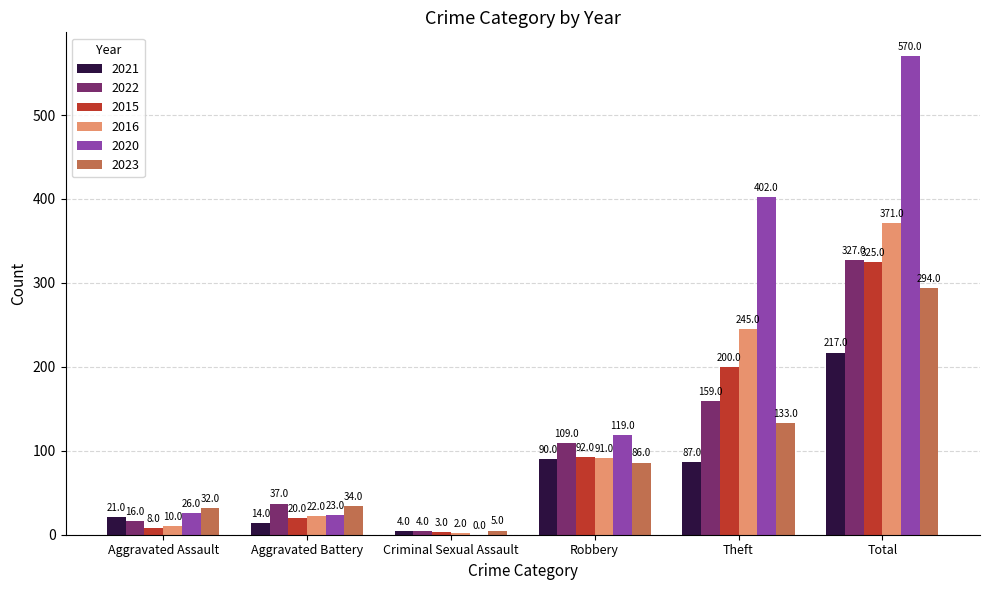

Which series changed the most between Criminal Sexual Assault and Robbery?

2020